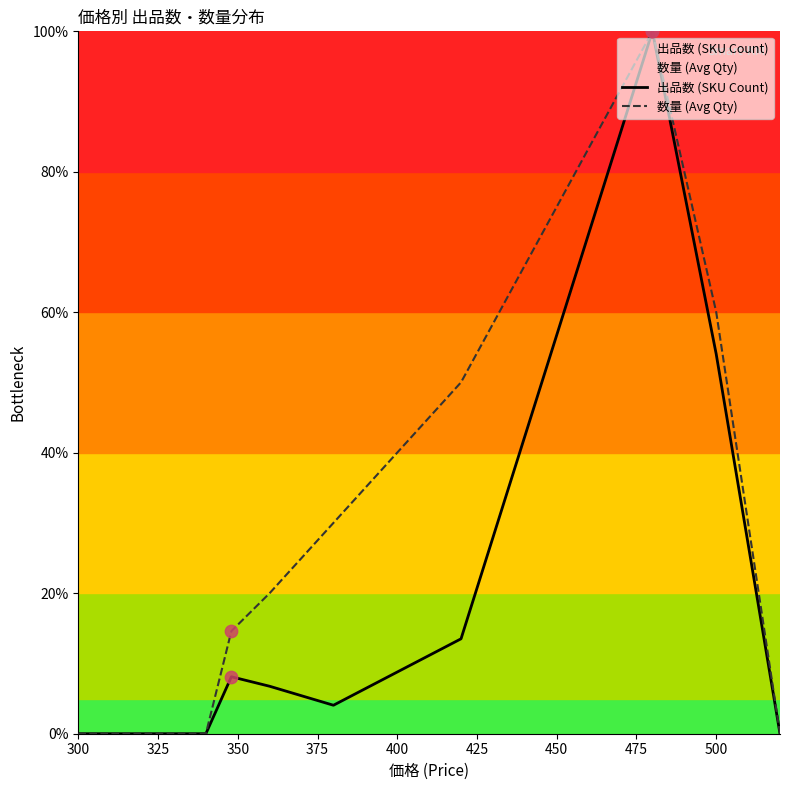

Which series reaches the maximum Y coordinate?

出品数 (SKU Count)